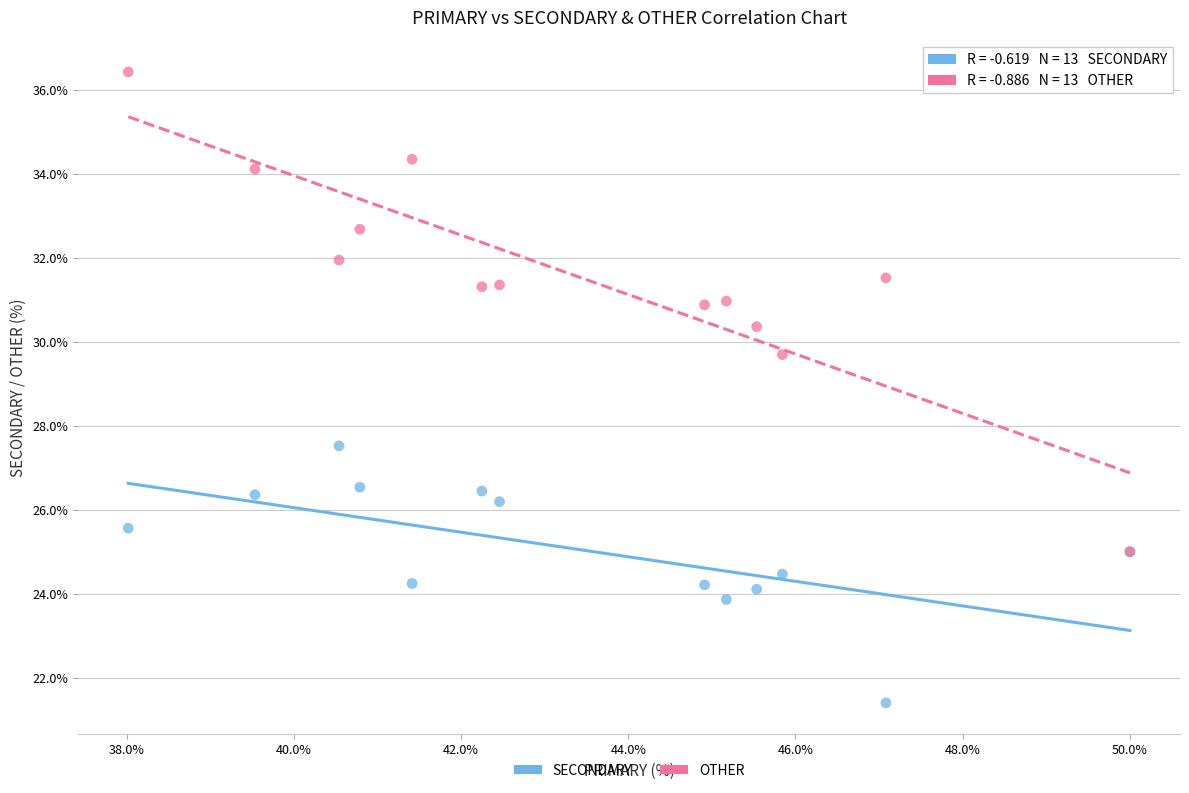

Which series reaches the minimum Y coordinate?

SECONDARY